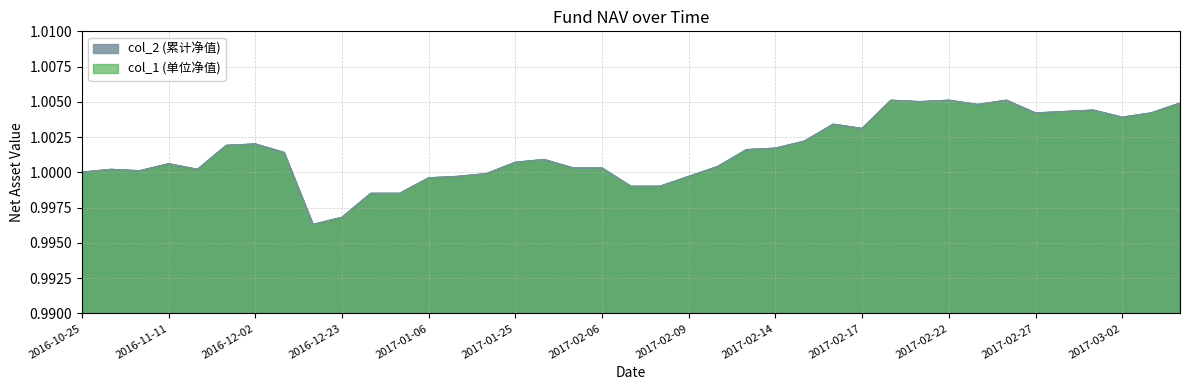

What is the value of the col_1 point at the 33rd from the left?

1.0